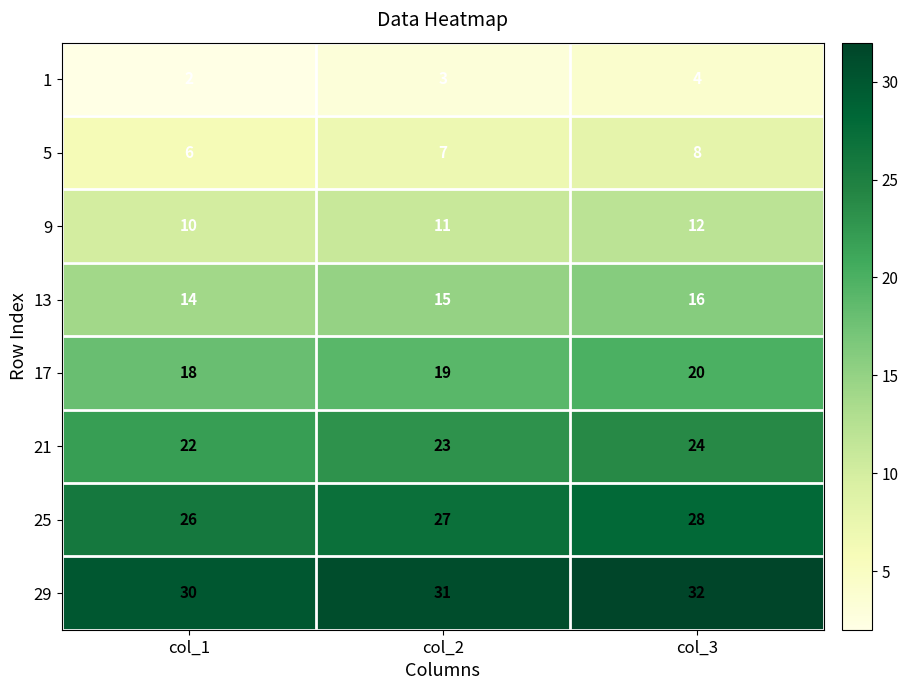

At how many categories does at least one series exceed 8?

3